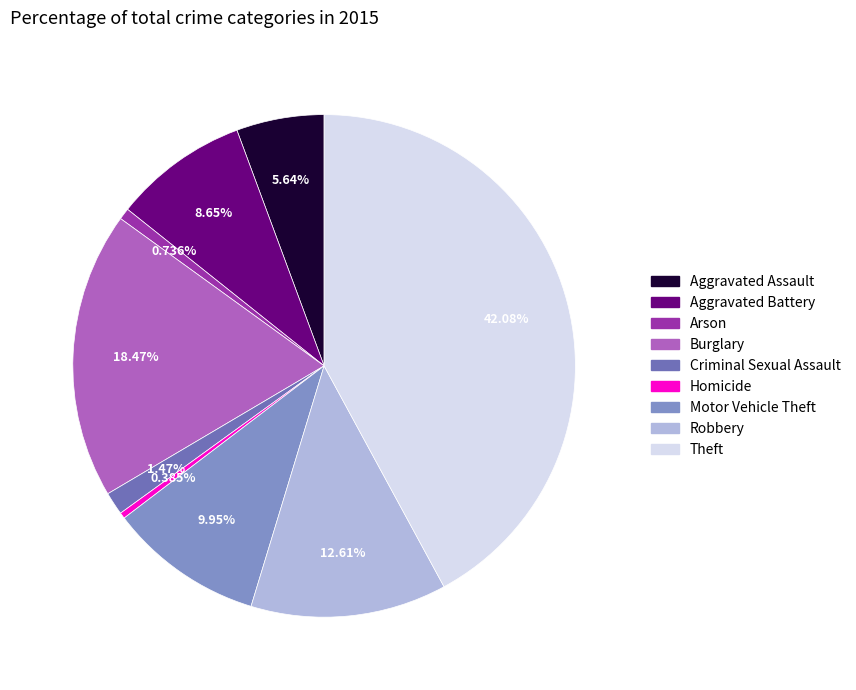

Between Burglary and Aggravated Assault, which is larger?

Burglary